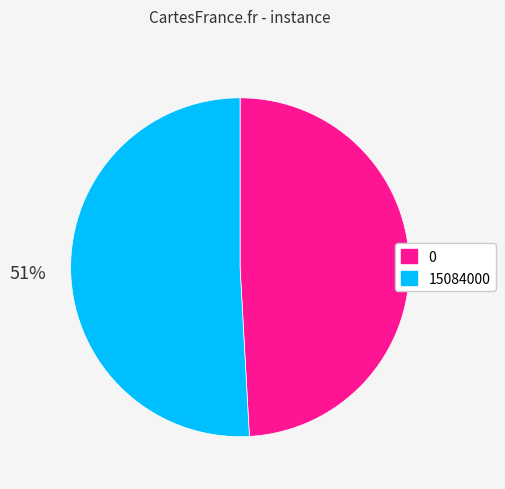

Rank the categories by value from lowest to highest.

0, 15084000